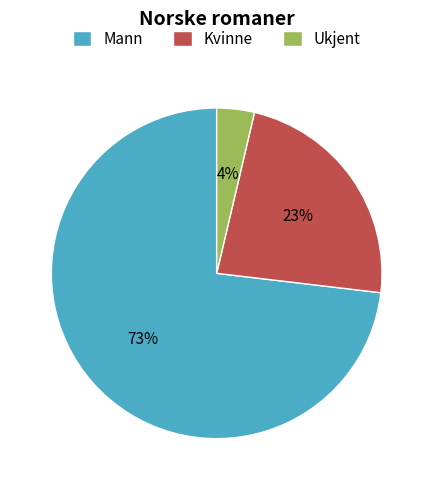

Which category accounts for the majority?

Mann